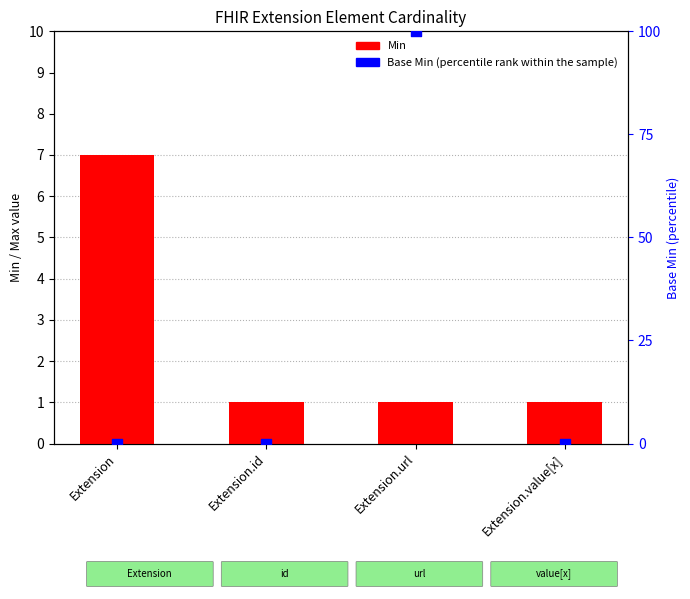

Is the value of Min (count) at Extension.value[x] greater than the value of Base Min (percentile rank within the sample) at Extension.id?

Yes